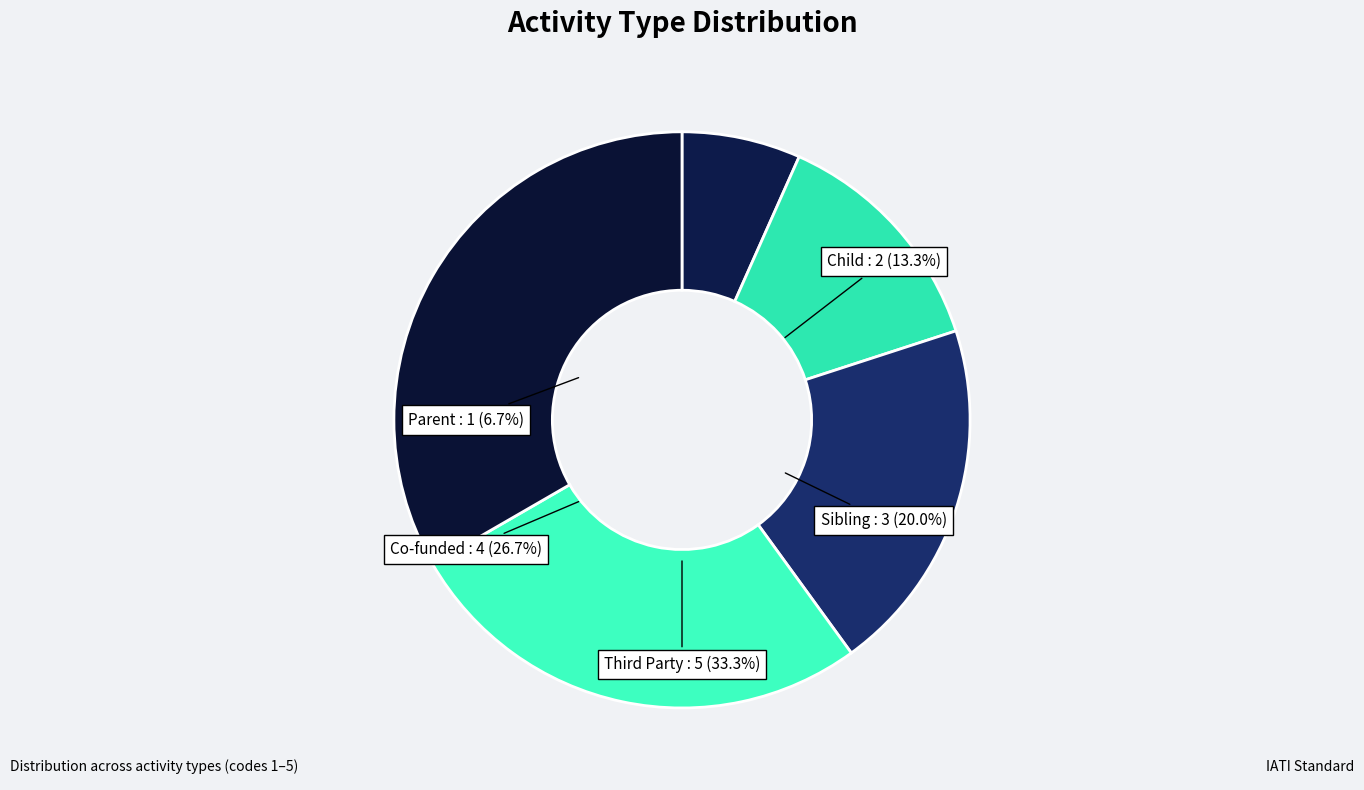

To the nearest percent, what is the difference between the largest and smallest slice percentages?

27%